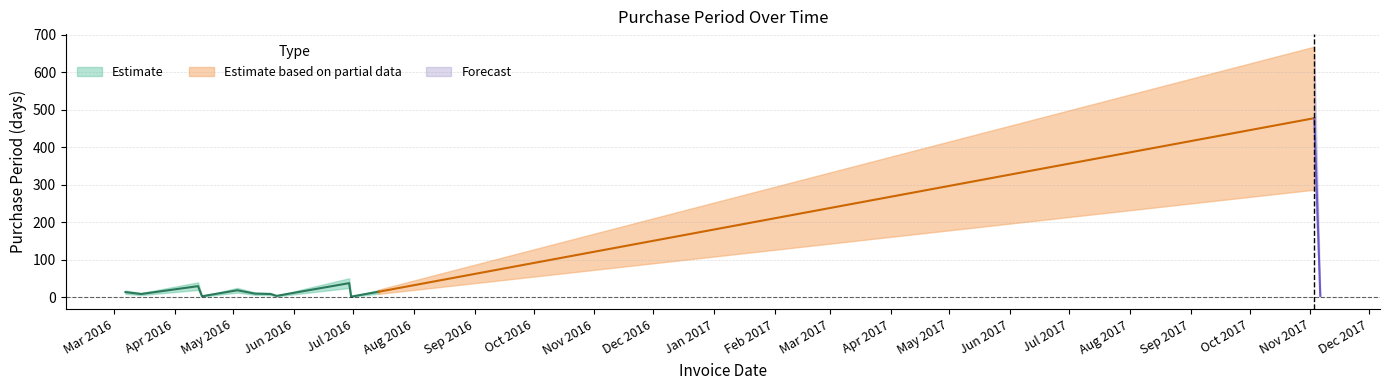

Is it true that the value at 2016-05-12 is 9?

True